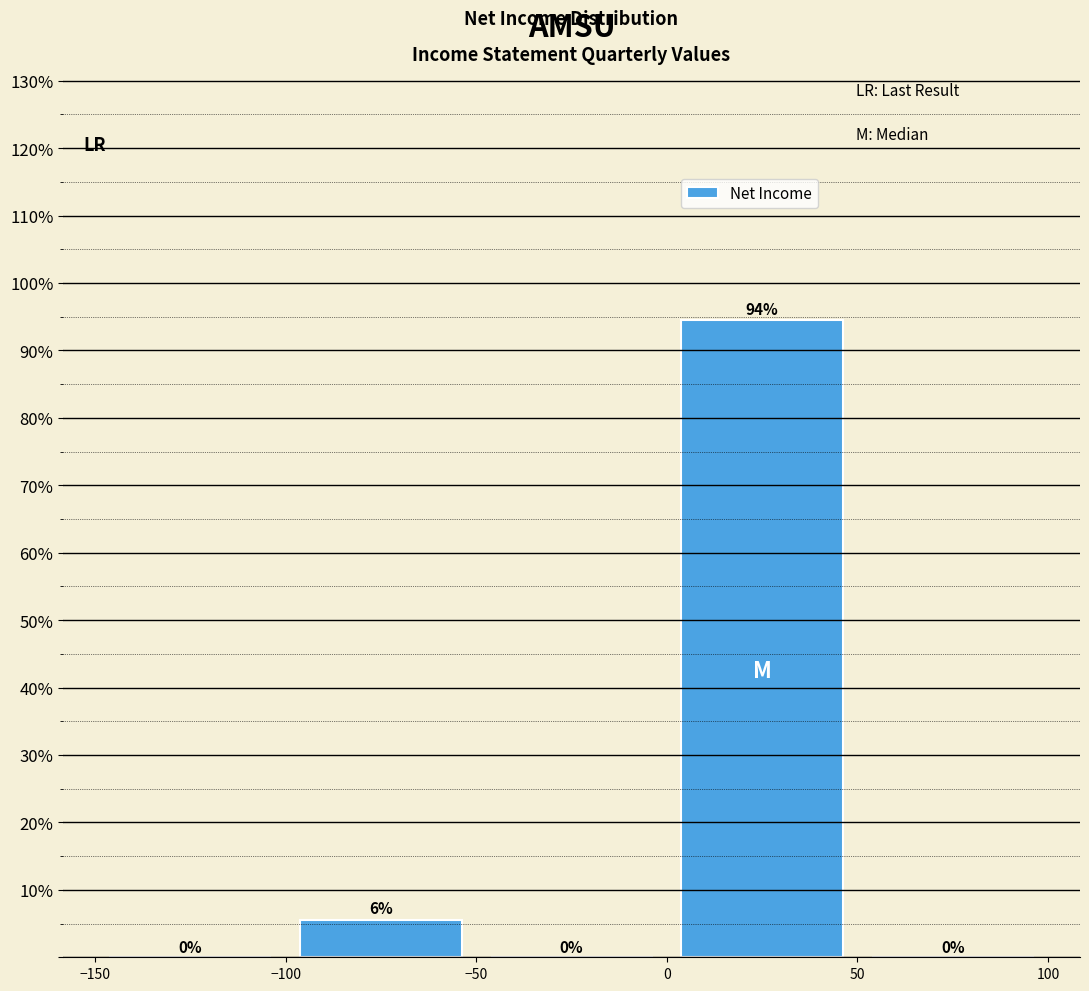

Which range on the x-axis has the tallest bar?

0 to 50